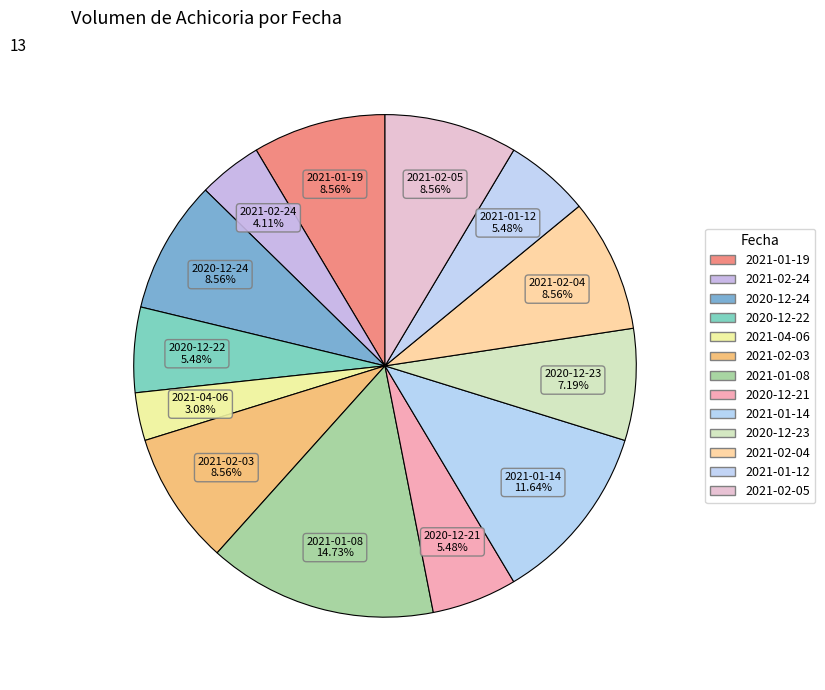

To the nearest percent, what percentage of the pie is 2020-12-21?

5%